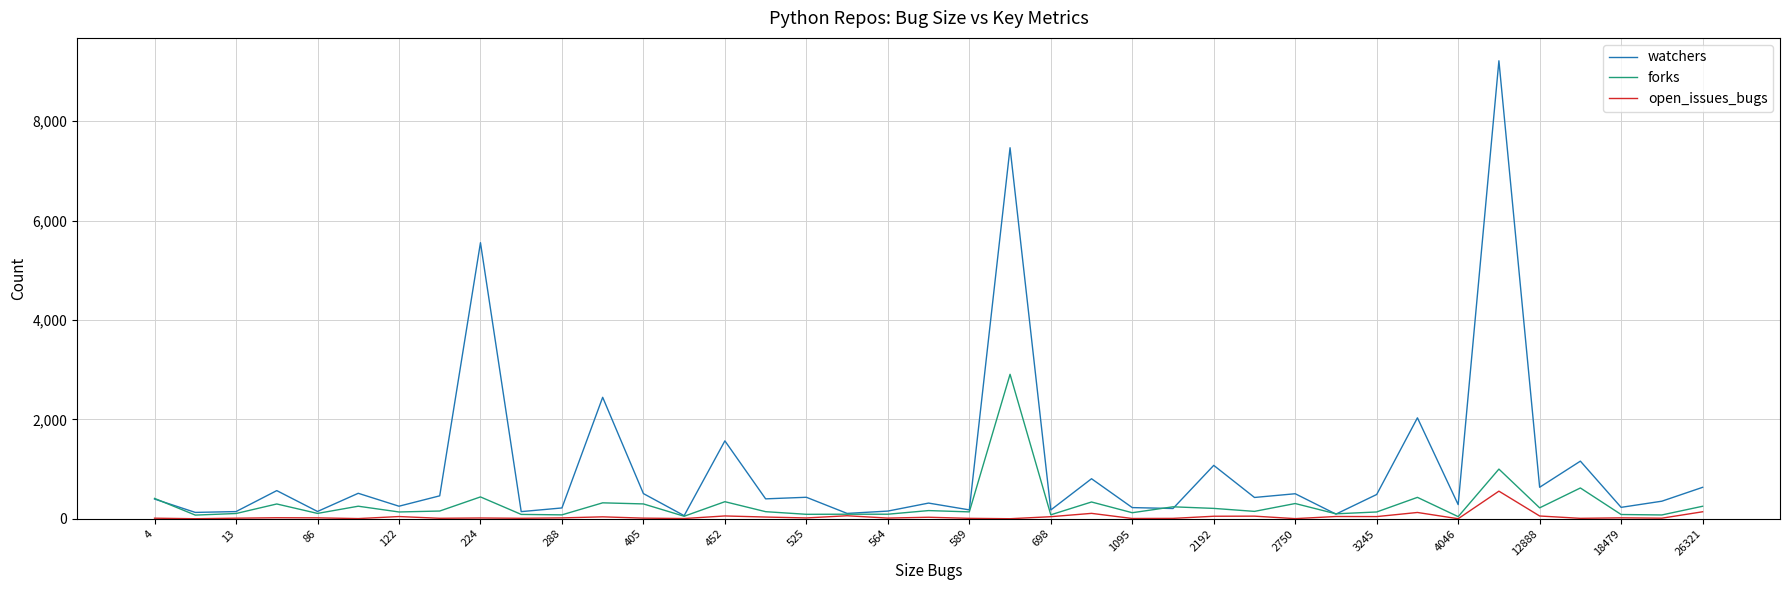

How many series are shown in this chart?

3